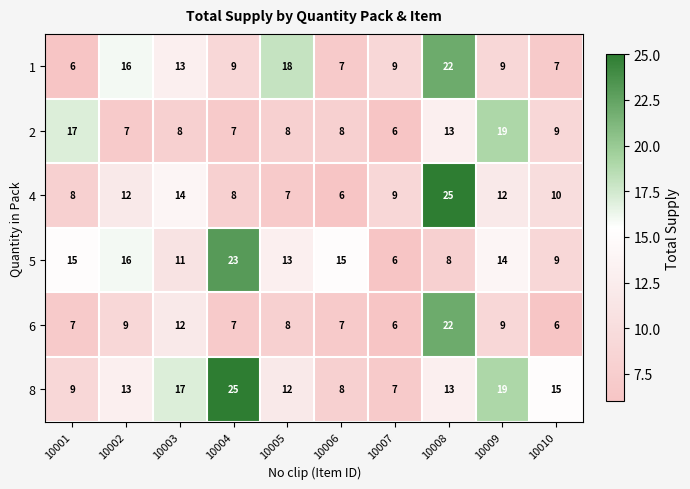

Which series changed the most between 10001 and 10008?

4